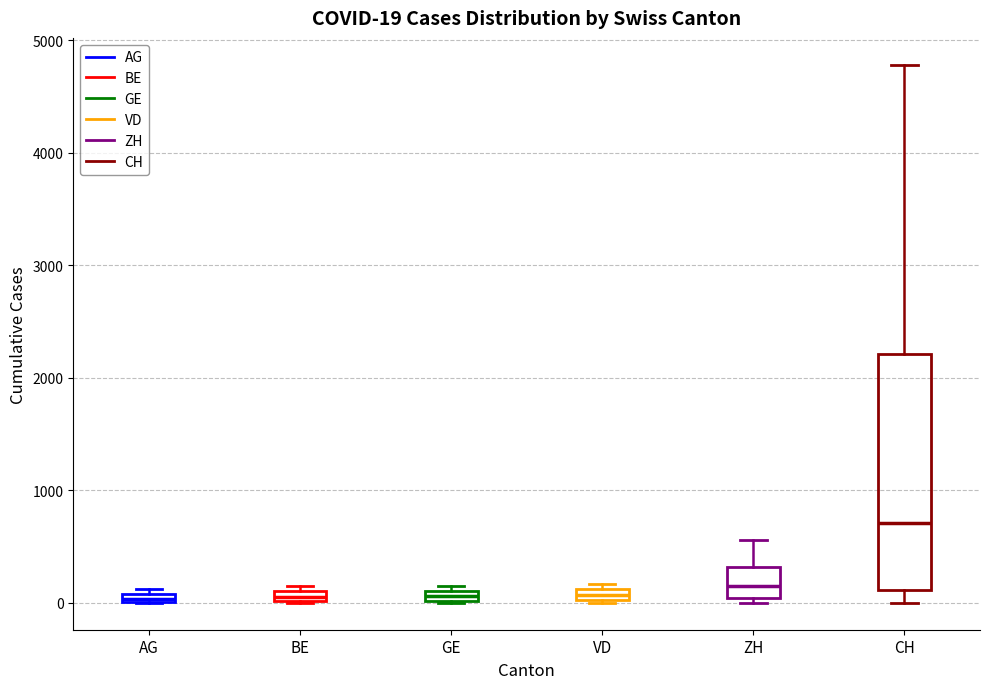

Which box is the tallest, from its lower edge to its upper edge?

CH